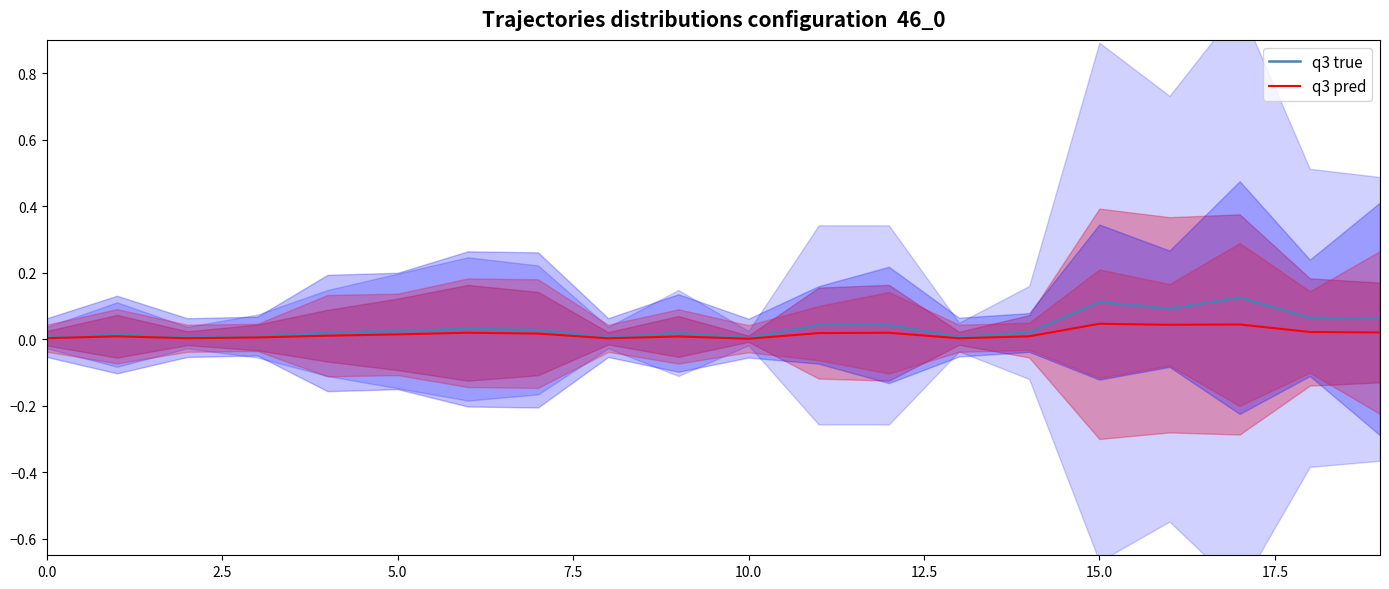

Which series has the largest range (max minus min)?

q3 true